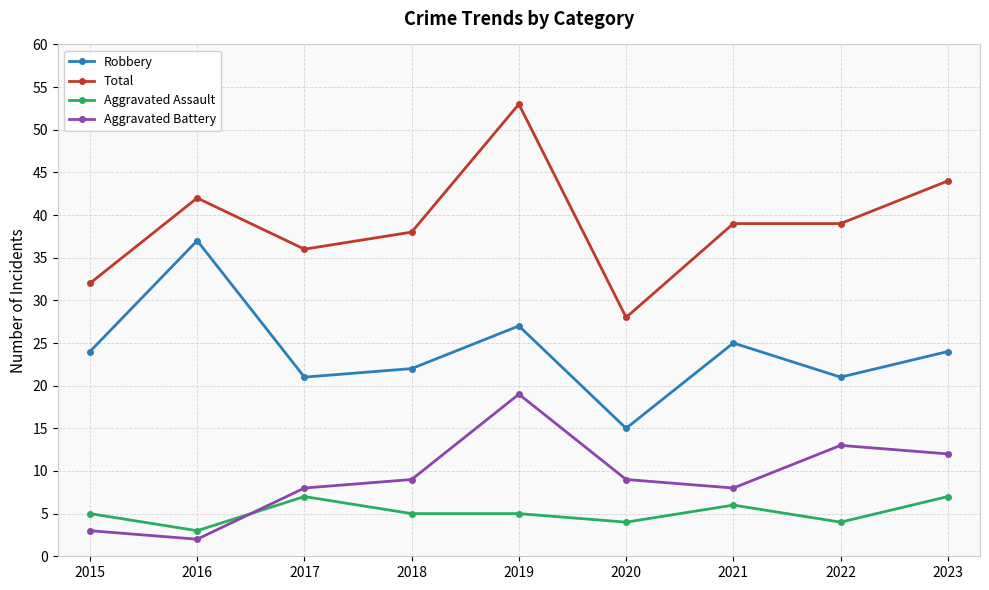

The Aggravated Assault series shows 7 at 2015. True or false?

False